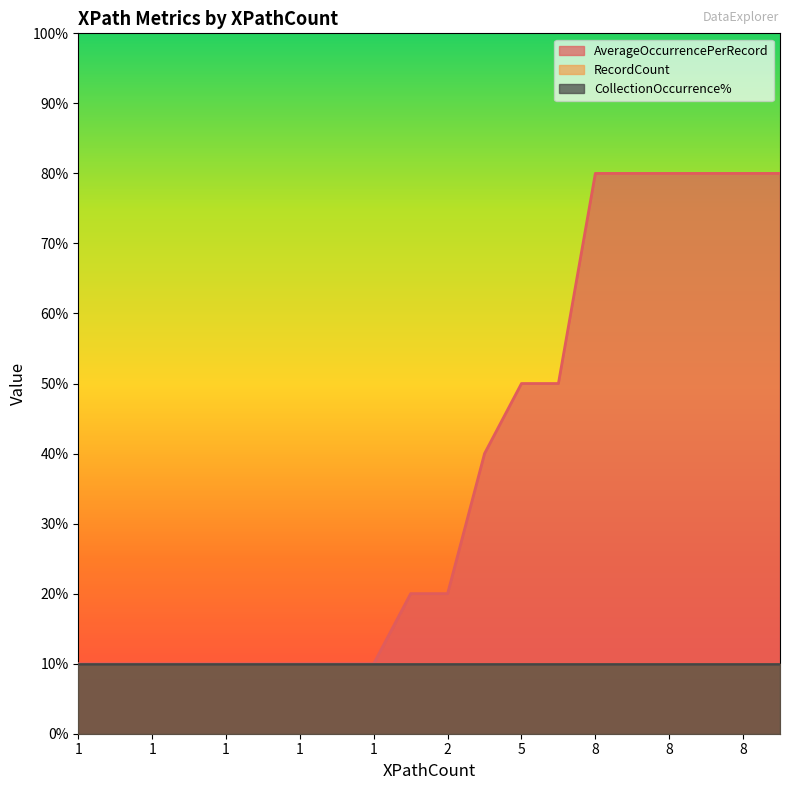

List the labels in order of RecordCount value, largest first.

1, 1, 1, 1, 1, 1, 1, 2, 2, 8, 8, 8, 8, 8, 8, 1, 1, 5, 5, 4